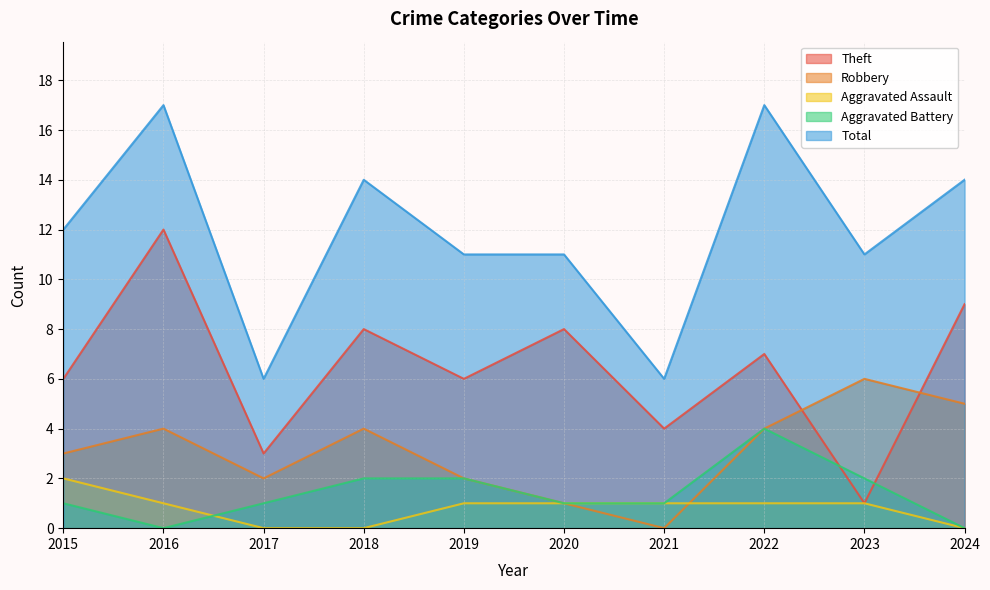

What is the sum of the Aggravated Battery values at 2021 and 2023?

3